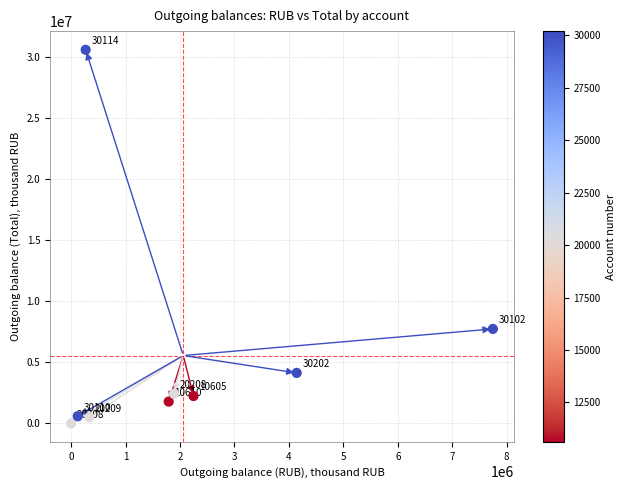

What Y value in the scatter plot is closest to 15308198?

7745966